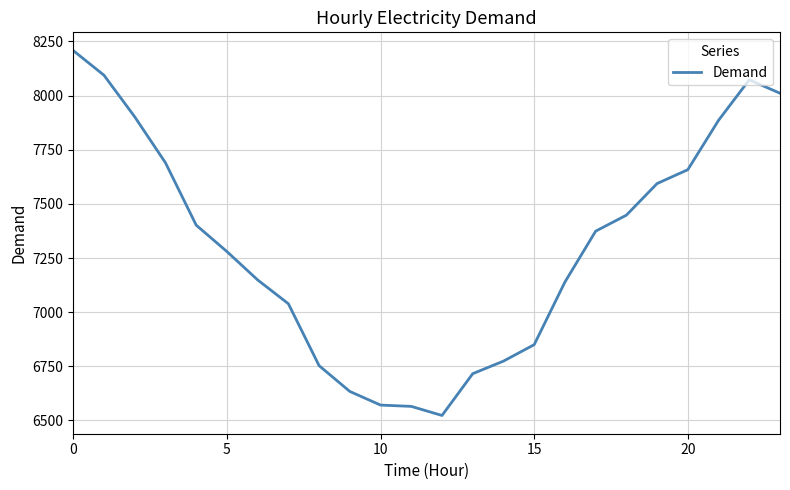

What is the smallest value displayed?

6523